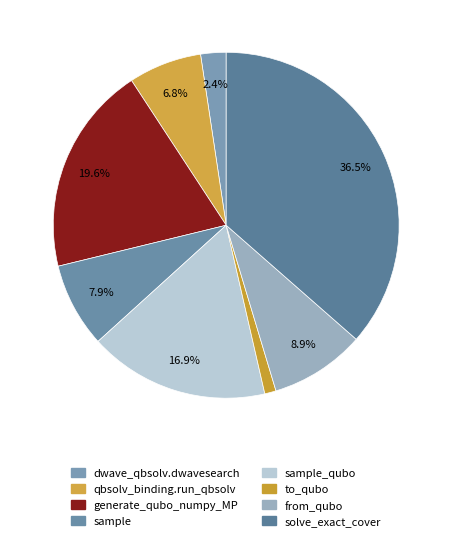

How many segments does this pie chart have?

8